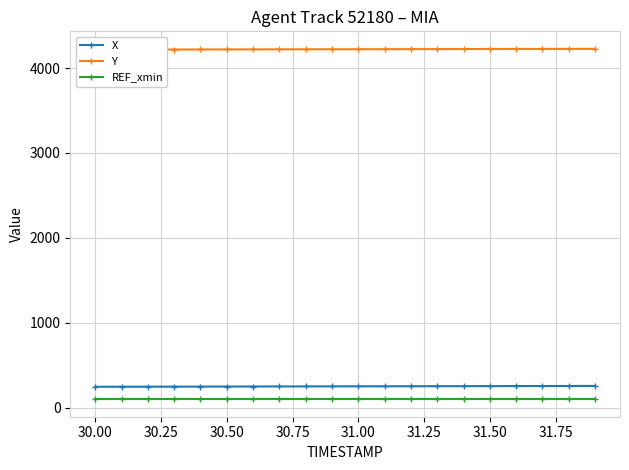

True or false: X and REF_xmin cross at least once.

False